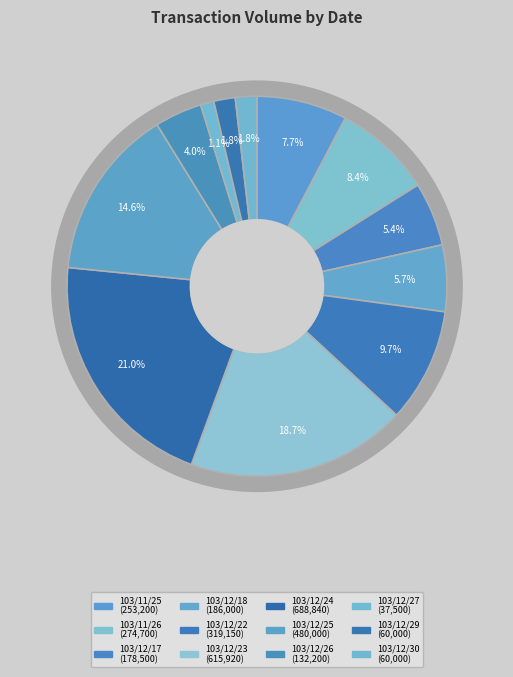

Does any single category account for the majority?

No